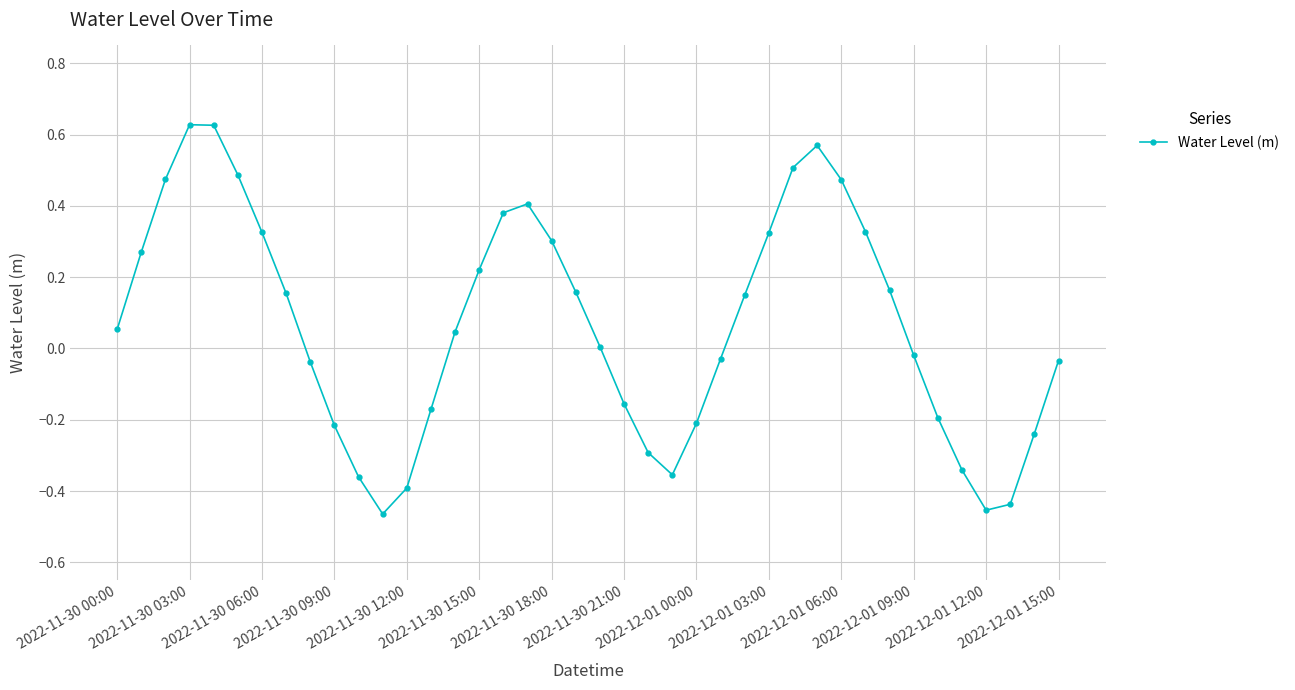

How many interior local valleys (lower than both neighbors) does the data have?

3